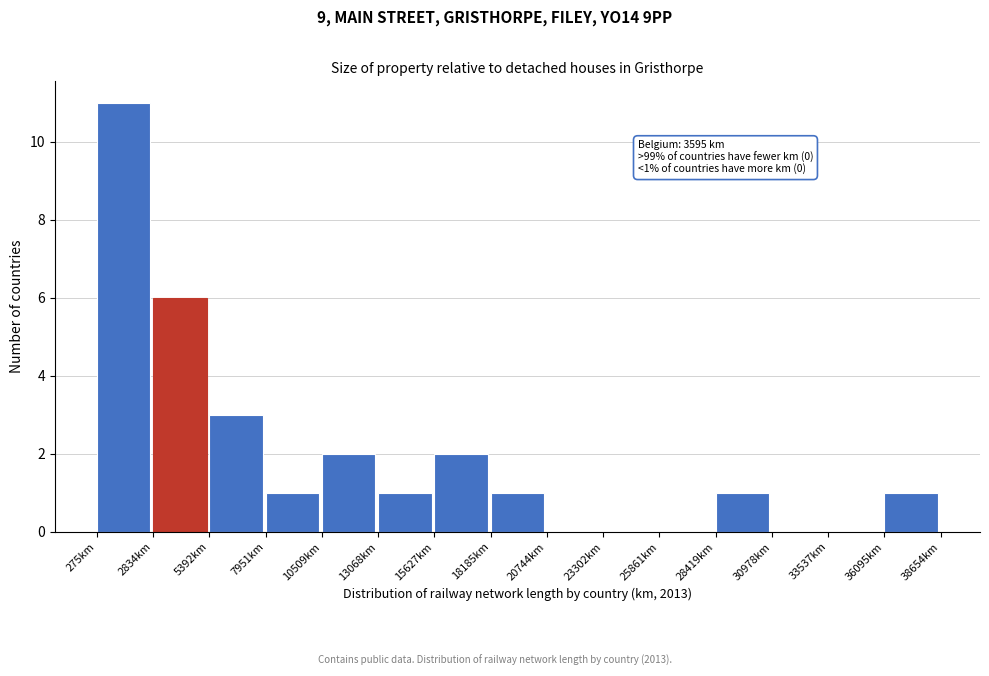

Over which range of the x-axis is the bar tallest?

500 to 3000